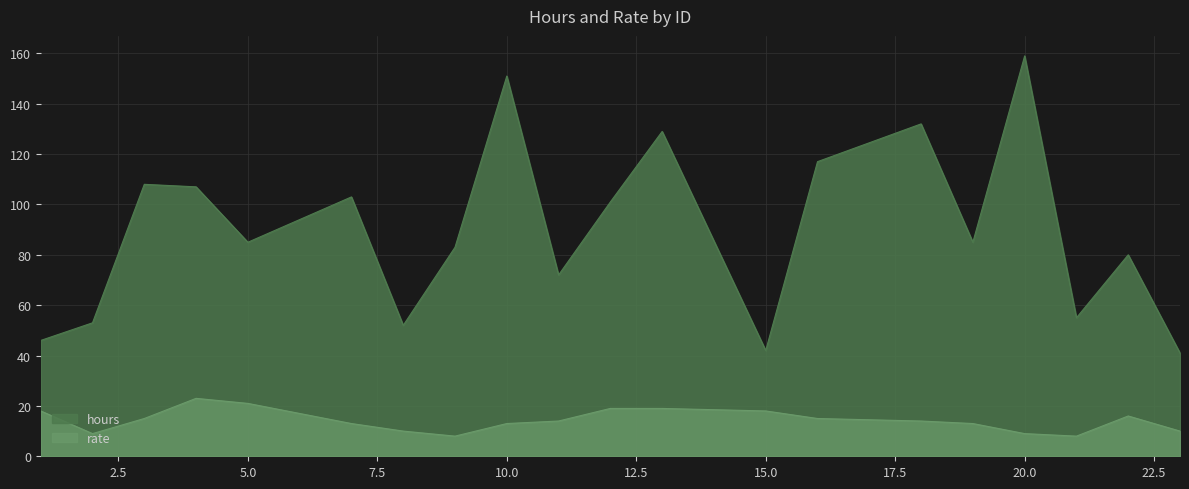

True or false: rate and hours intersect in this chart.

False